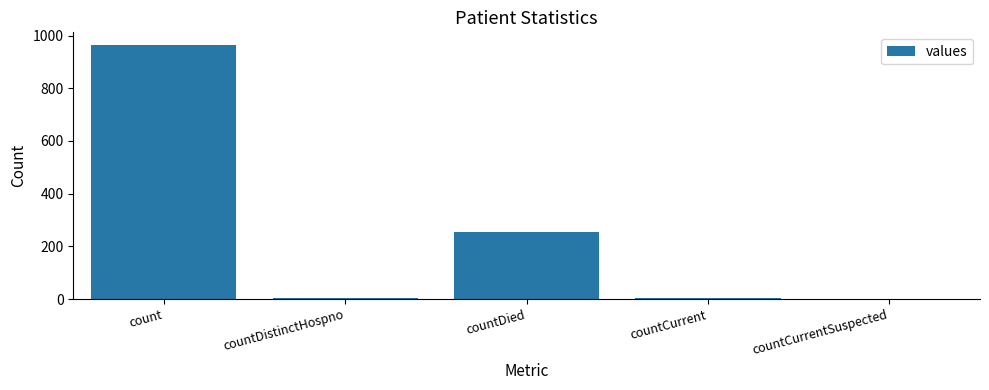

Which has a higher value, count or countDistinctHospno?

count